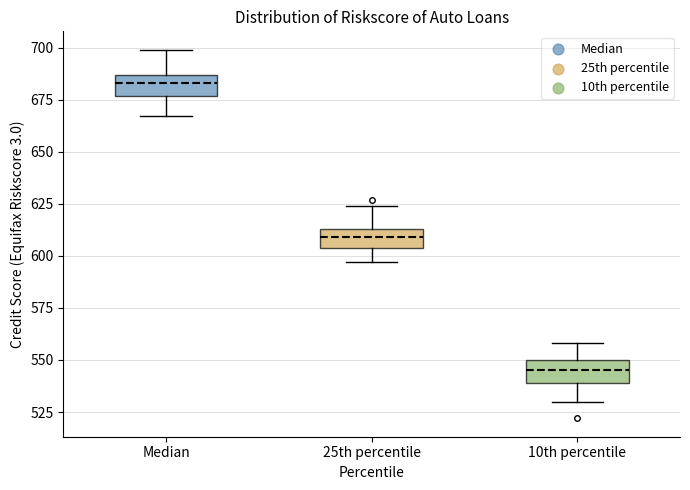

Which box has the highest median line?

Median